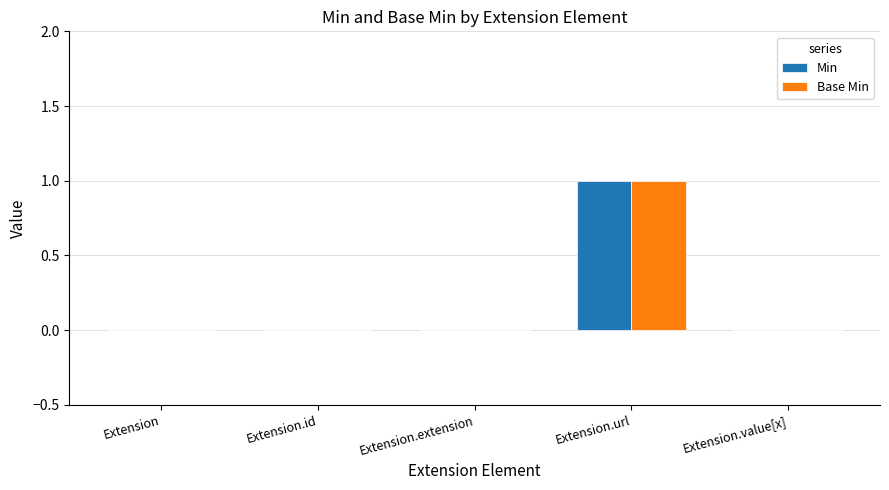

Are the bars horizontal?

No